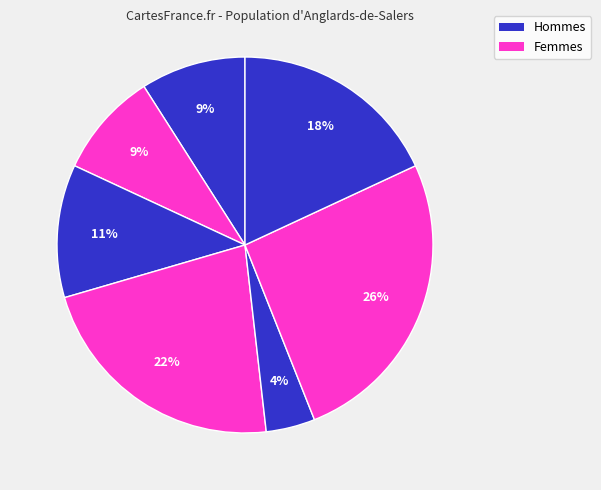

To the nearest percent, what is the average slice percentage?

14%